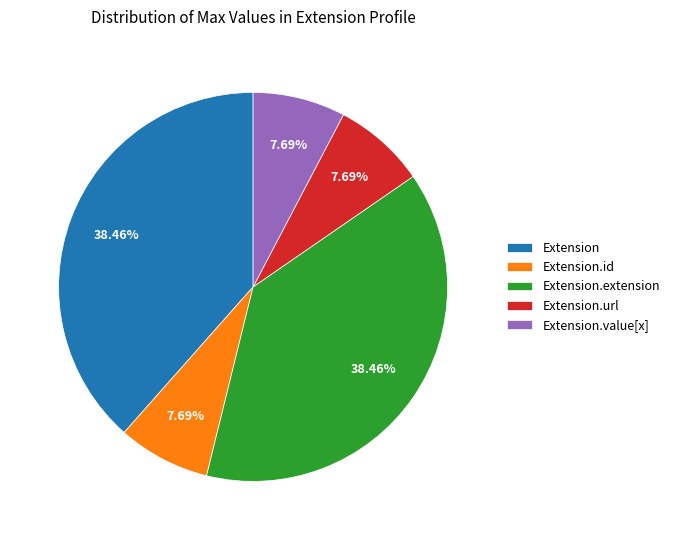

Is there a majority slice in this chart?

No